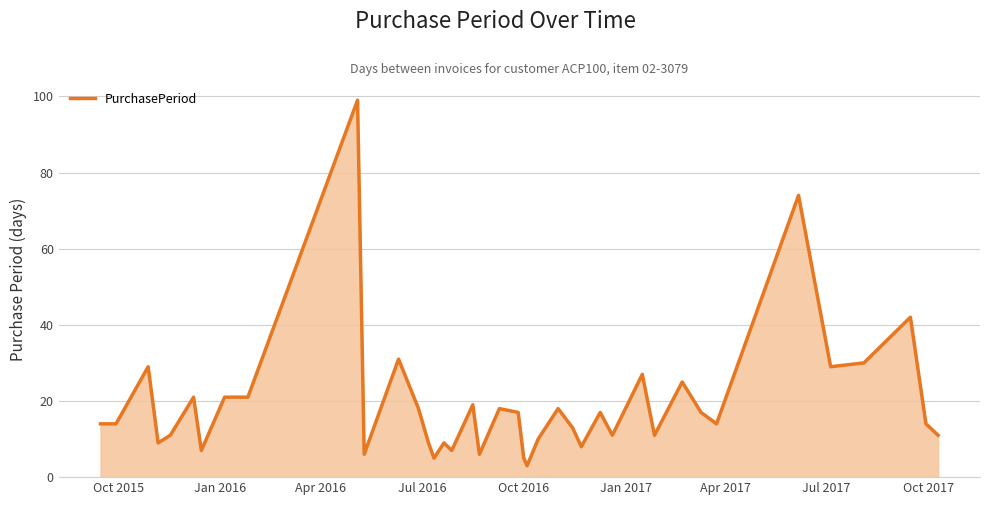

What is the greatest value displayed?

99